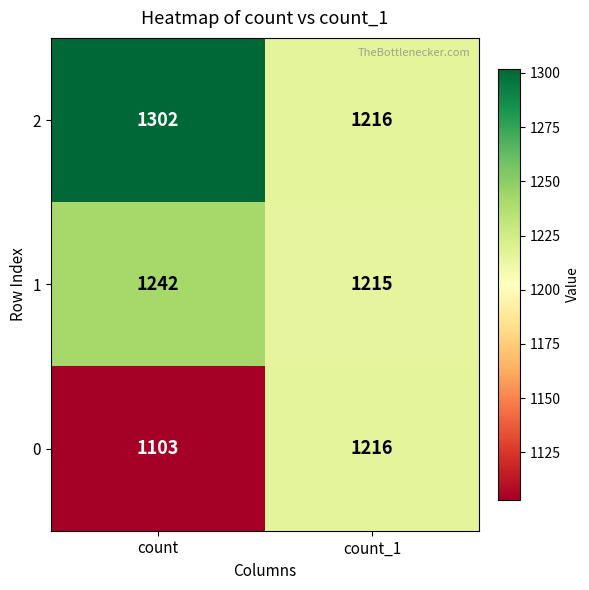

Is the value of 2 at count greater than the value of 0 at count?

Yes